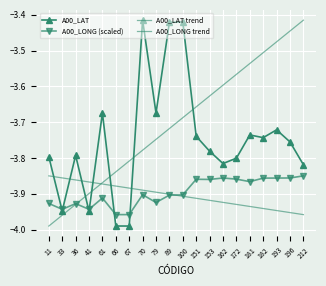

Reading left to right, extract all data points from this chart.

A00_LAT: 11=-3.8	33=-3.9	36=-3.8	41=-3.9	61=-3.7	66=-4.0	67=-4.0	70=-3.4	79=-3.7	89=-3.4	100=-3.4	151=-3.7	153=-3.8	162=-3.8	172=-3.8	181=-3.7	182=-3.7	193=-3.7	196=-3.8	212=-3.8
A00_LONG: 11=-3.9	33=-3.9	36=-3.9	41=-3.9	61=-3.9	66=-4.0	67=-4.0	70=-3.9	79=-3.9	89=-3.9	100=-3.9	151=-3.9	153=-3.9	162=-3.9	172=-3.9	181=-3.9	182=-3.9	193=-3.9	196=-3.9	212=-3.8